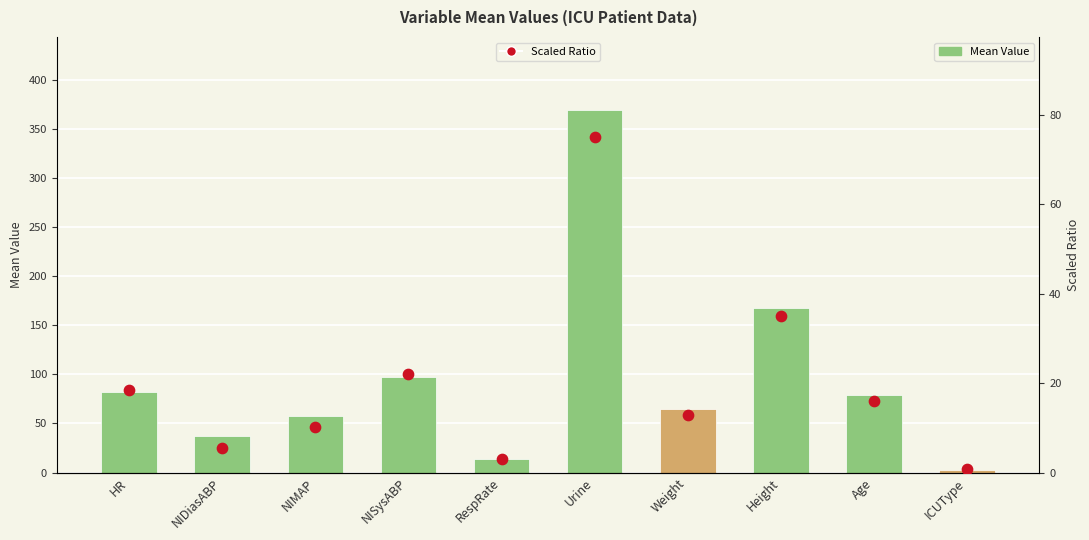

Which series reaches the maximum Y coordinate?

Mean Value